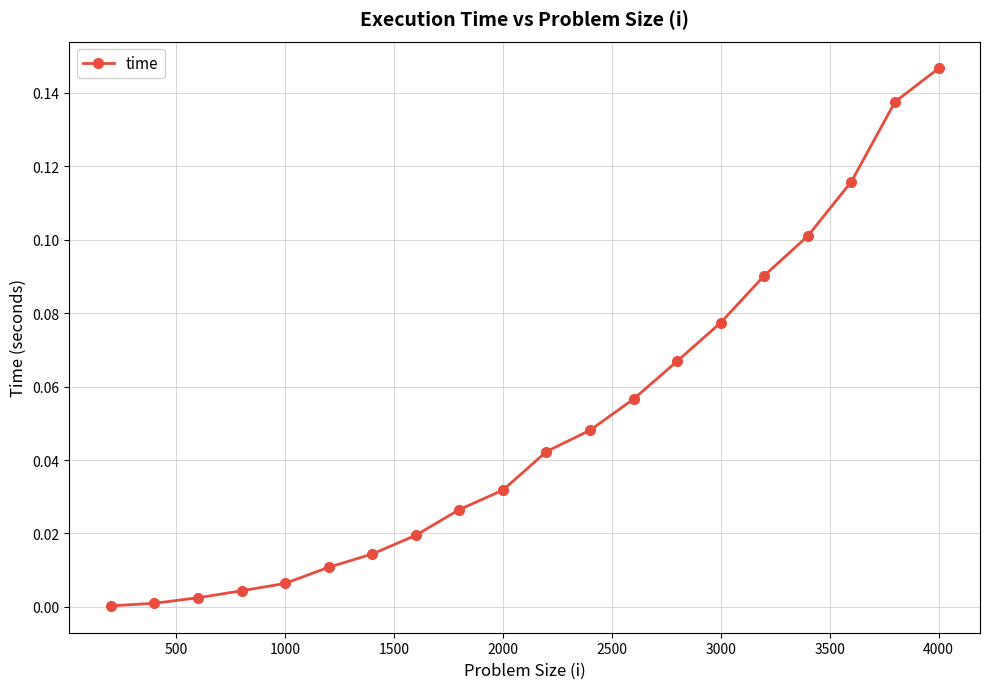

True or false: there are more than 2 points higher than both neighbors.

False